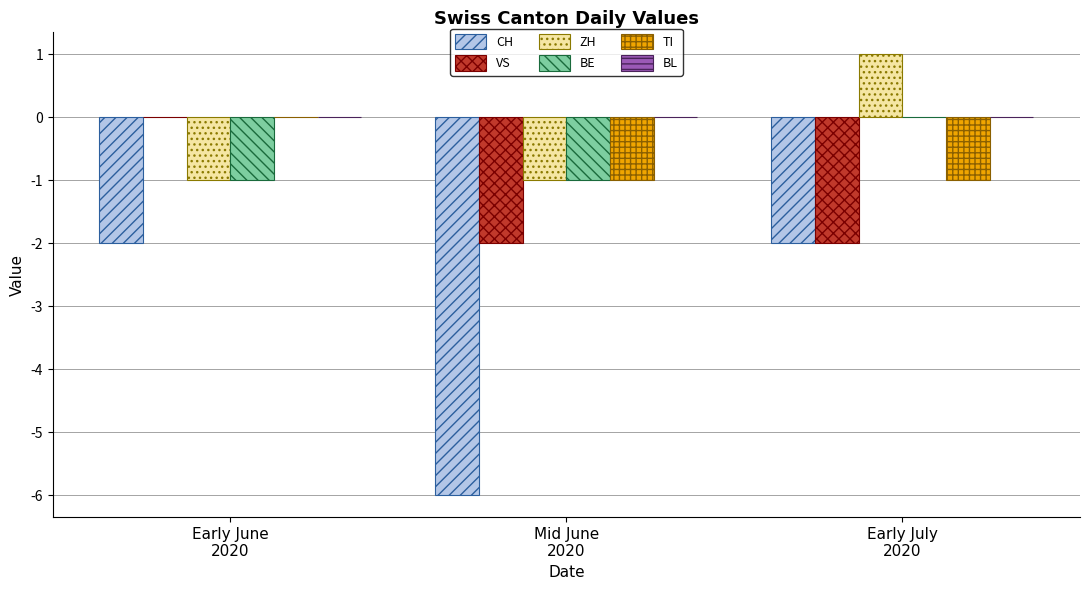

Does the chart contain stacked bars?

No